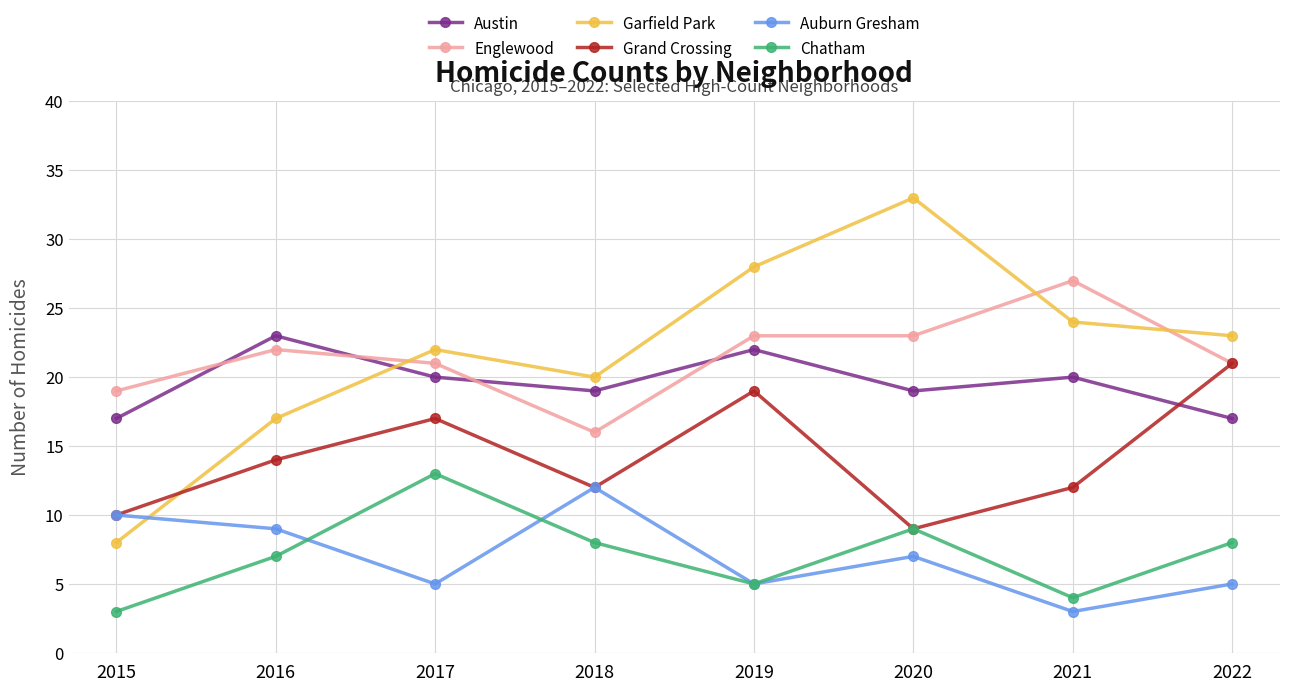

Where is the first local maximum for Chatham?

2017